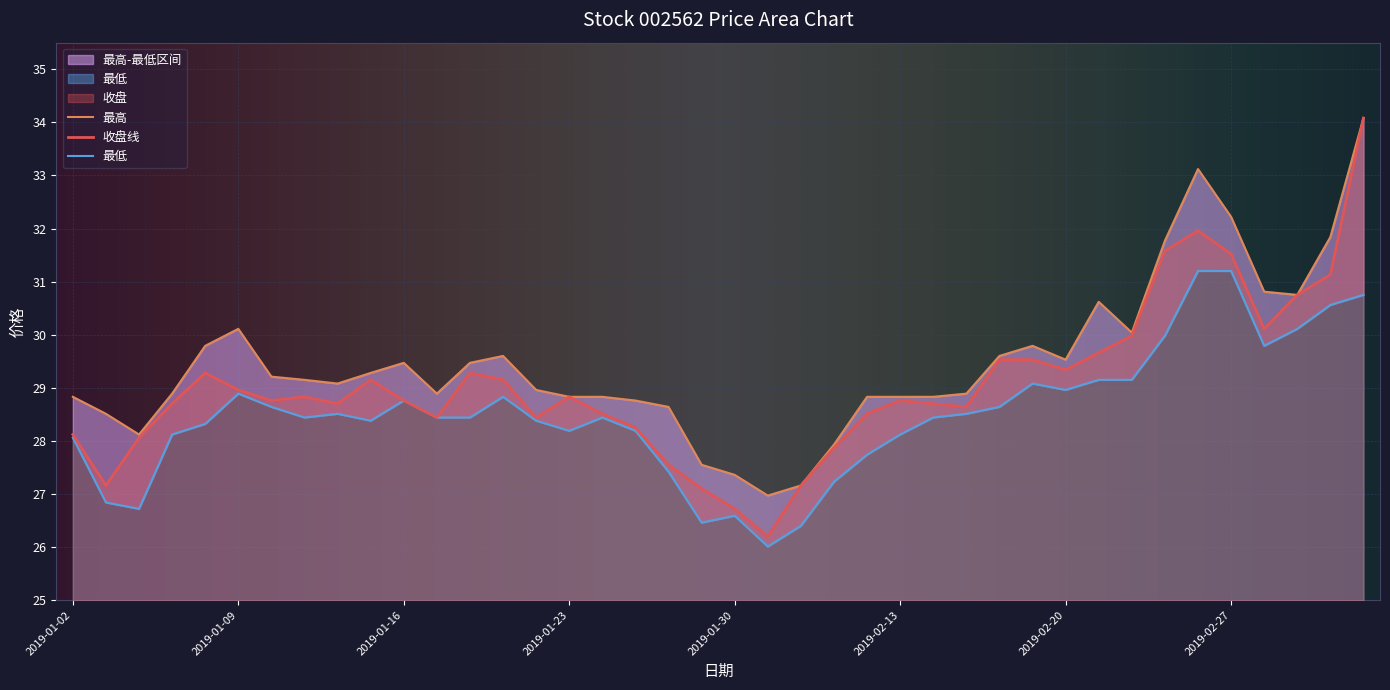

How many lines are shown in the chart?

3